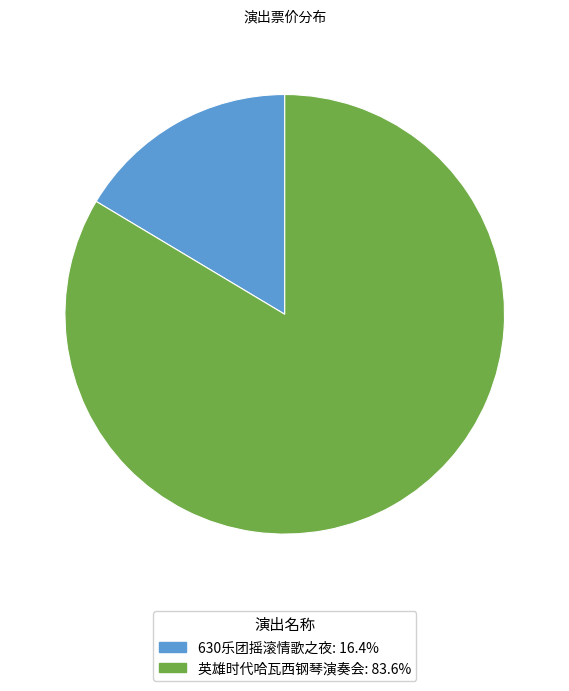

Does any single category account for the majority?

Yes